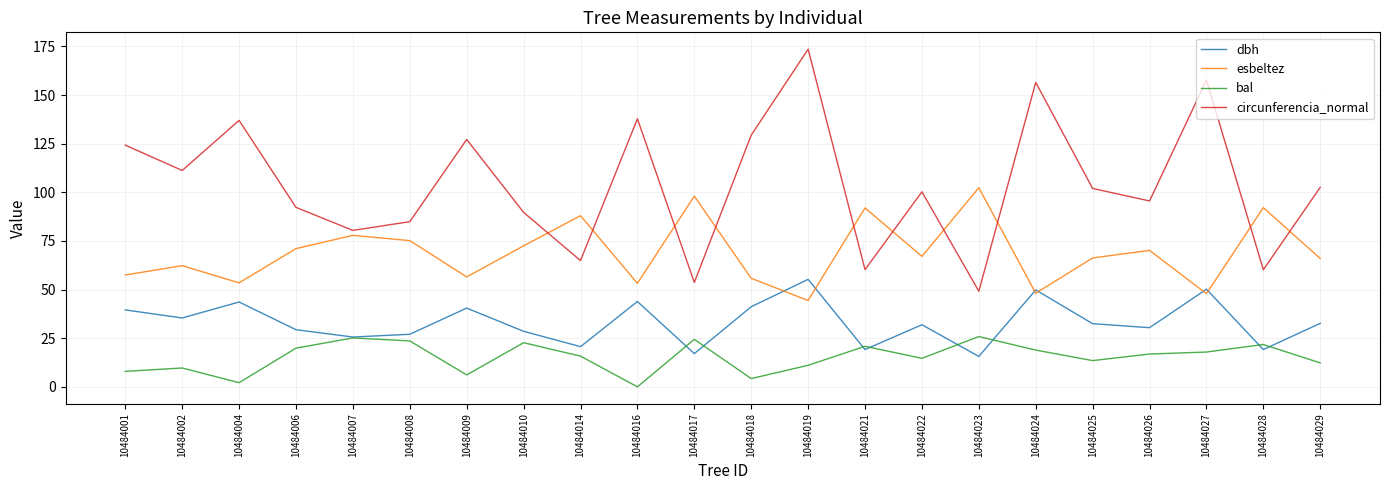

Where is esbeltez nearest to the value 73?

10484010